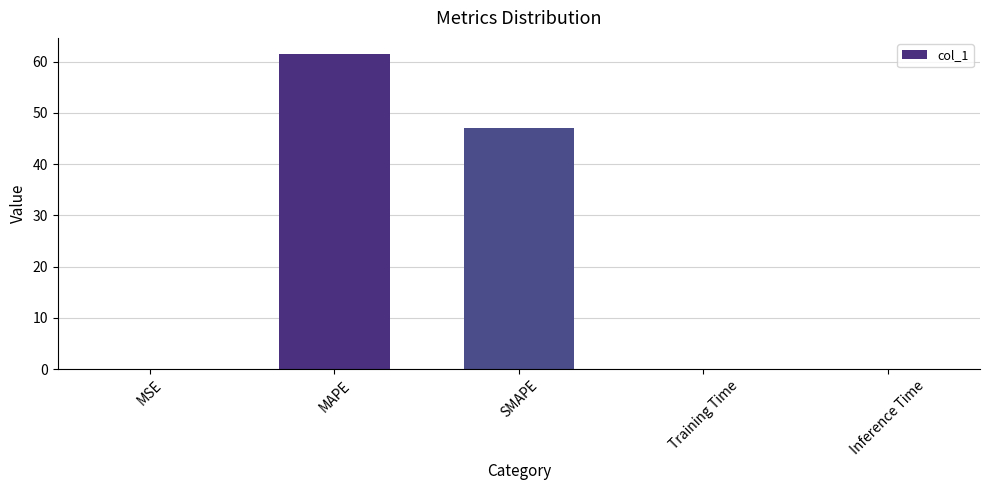

True or false: the data shows 0.0 at Inference Time.

True